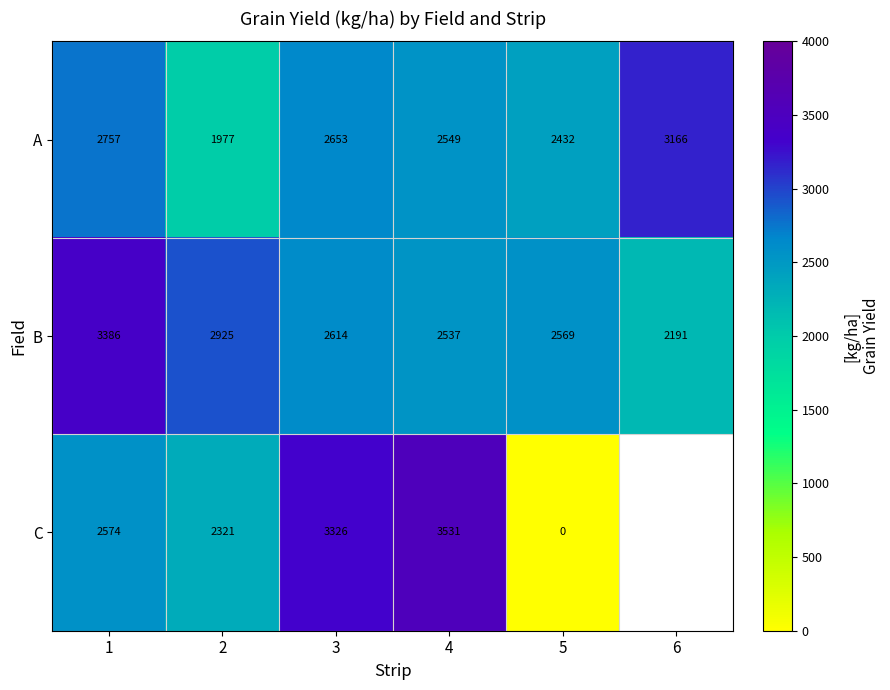

Is the value of B at 2 greater than the value of C at 4?

No